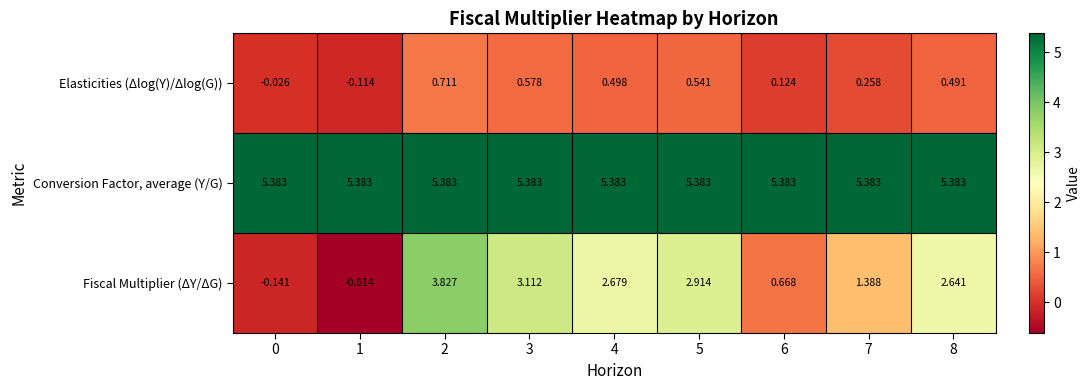

Which series has the largest total across all categories?

Conversion Factor, average (Y/G)